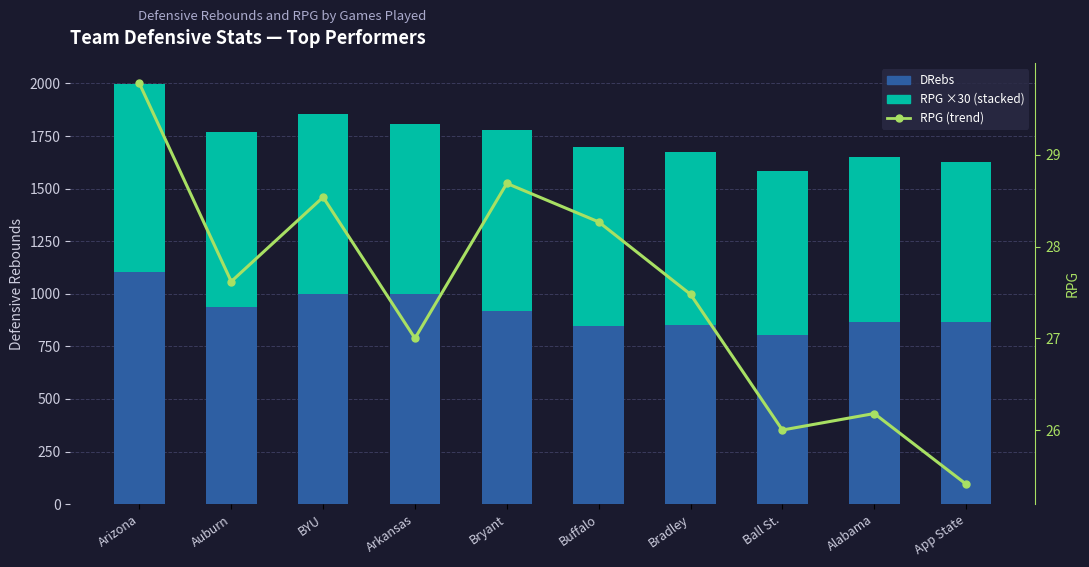

Rank the series at Arizona from highest to lowest value.

DRebs, RPG ×30, RPG (trend)